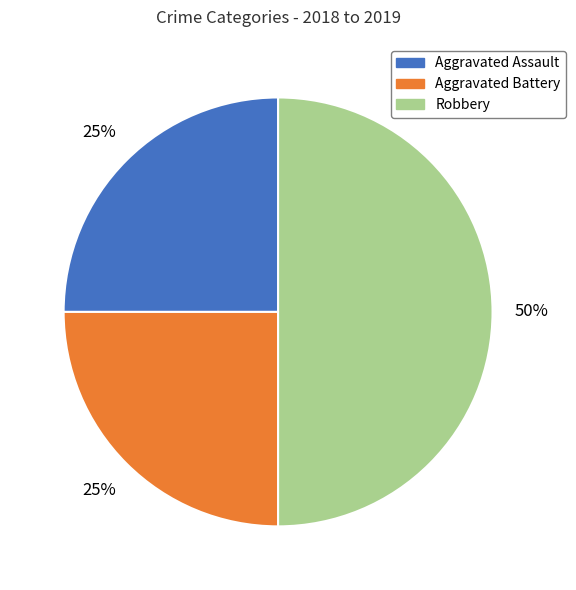

To the nearest percent, what portion does Aggravated Assault represent?

25%